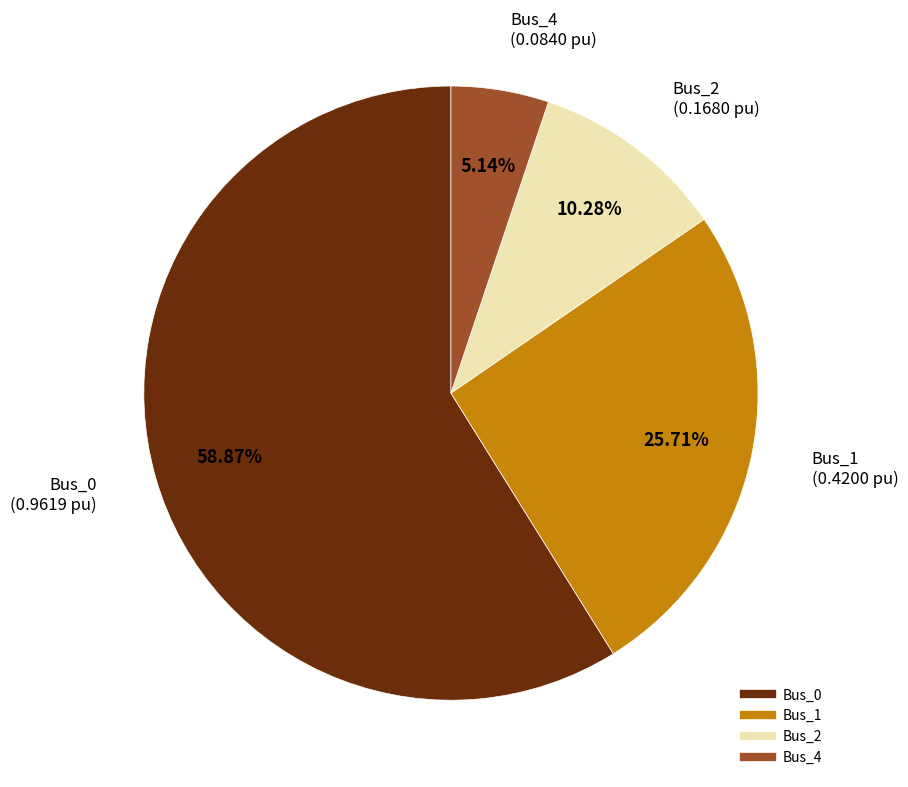

Does any single category account for the majority?

Yes